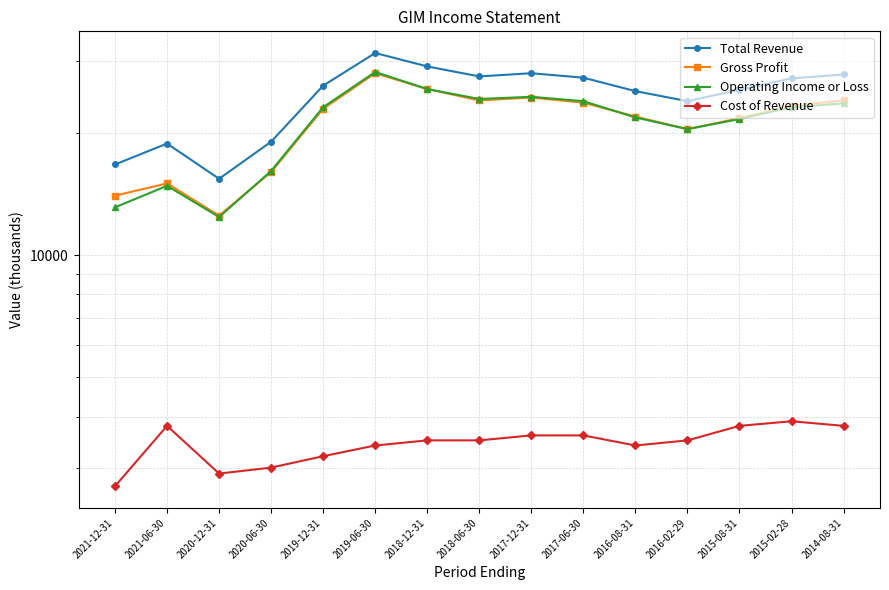

Where is the first local maximum for Gross Profit?

2021-06-30